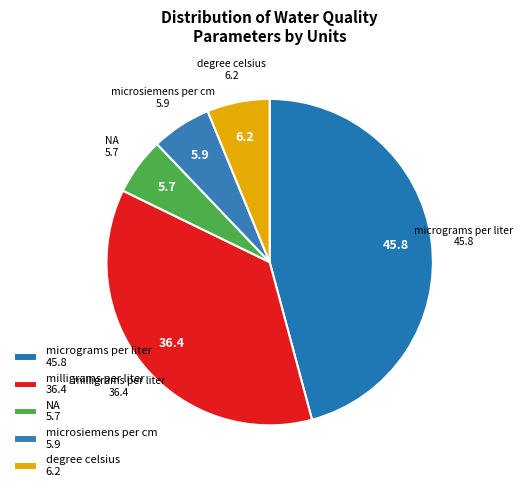

What percentage is the degree celsius slice, to the nearest percent?

6%